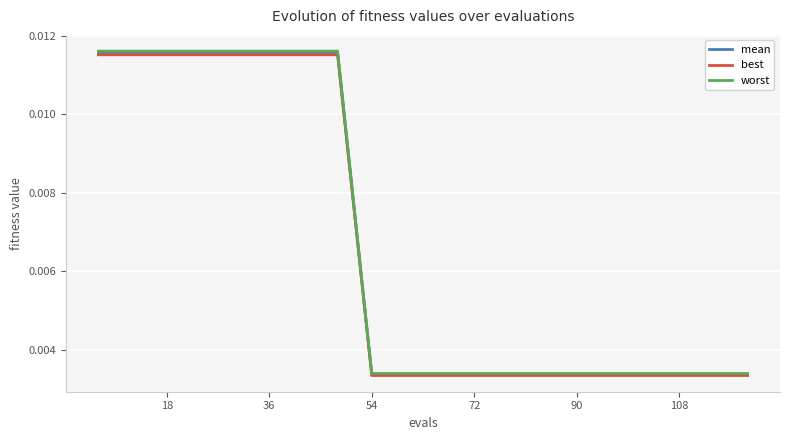

Is it true that worst equals 0.0 at 18?

True